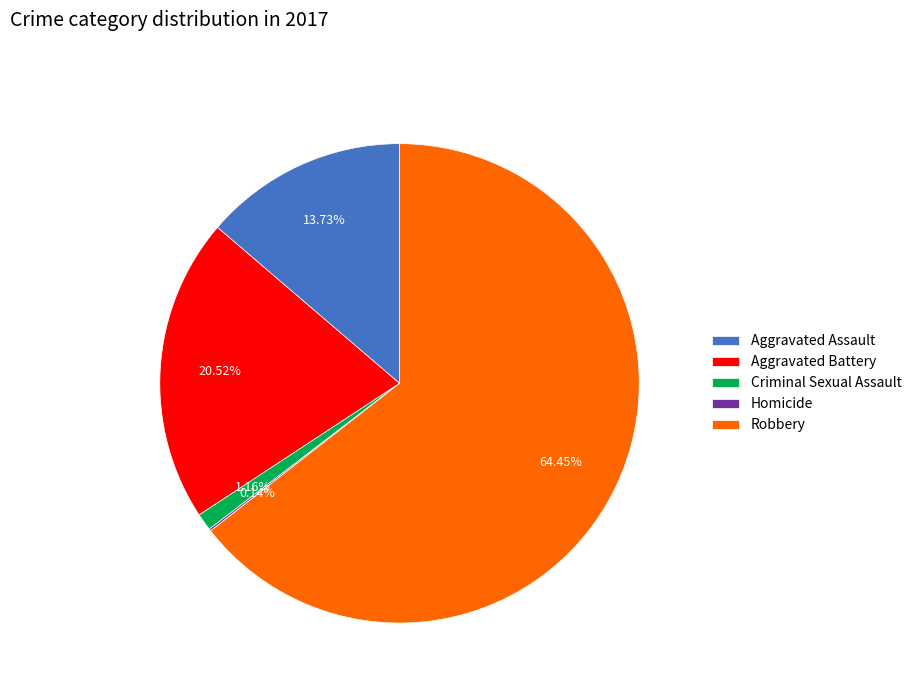

To the nearest percent, what percentage of the pie is Criminal Sexual Assault?

1%